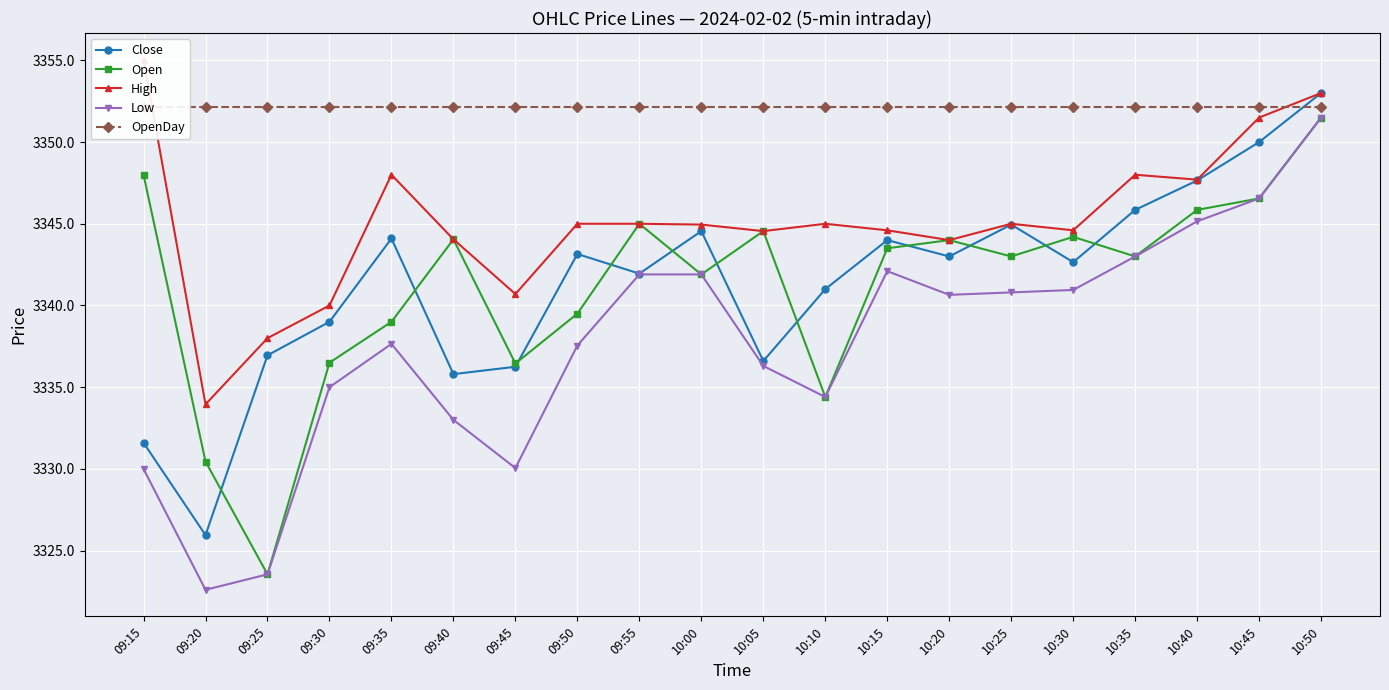

How many data points in Close are above 3343?

9